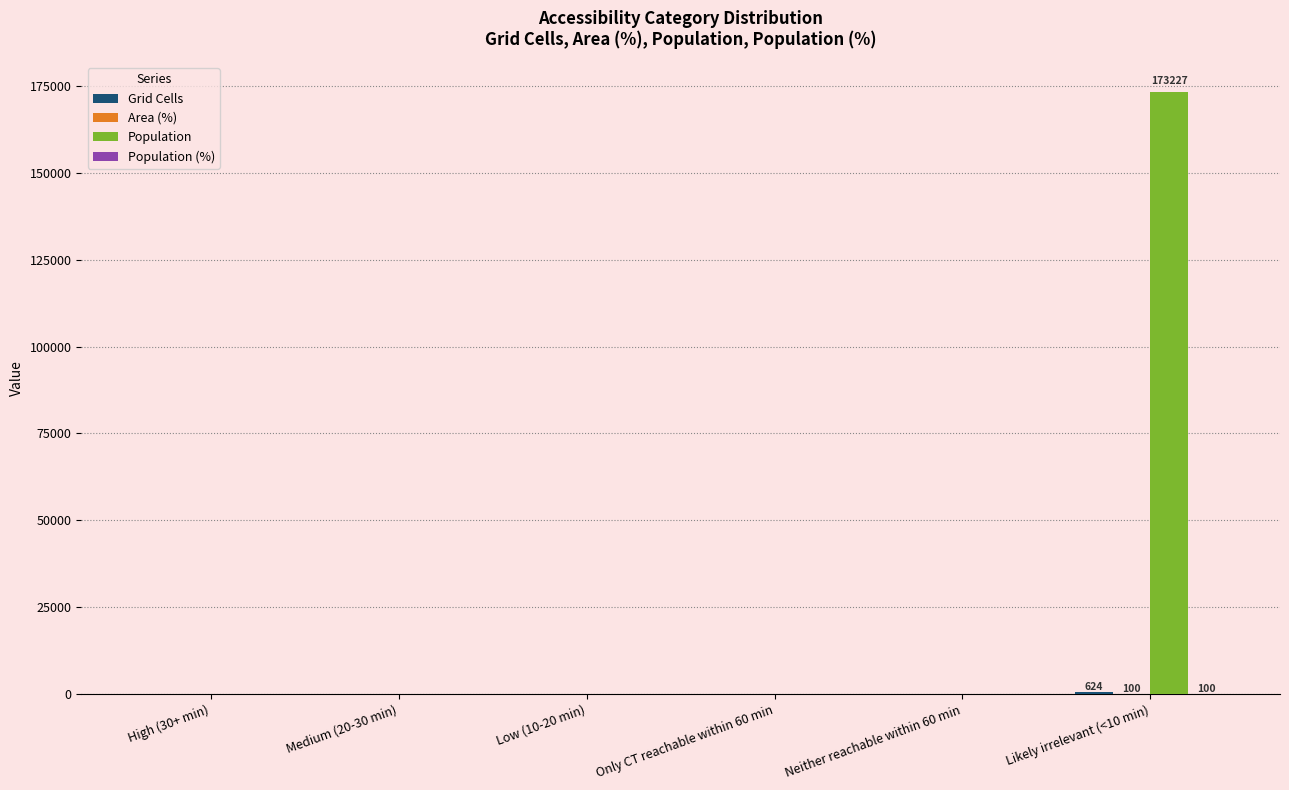

The value of Population at Medium (20-30 min) is 73360. True or false?

False